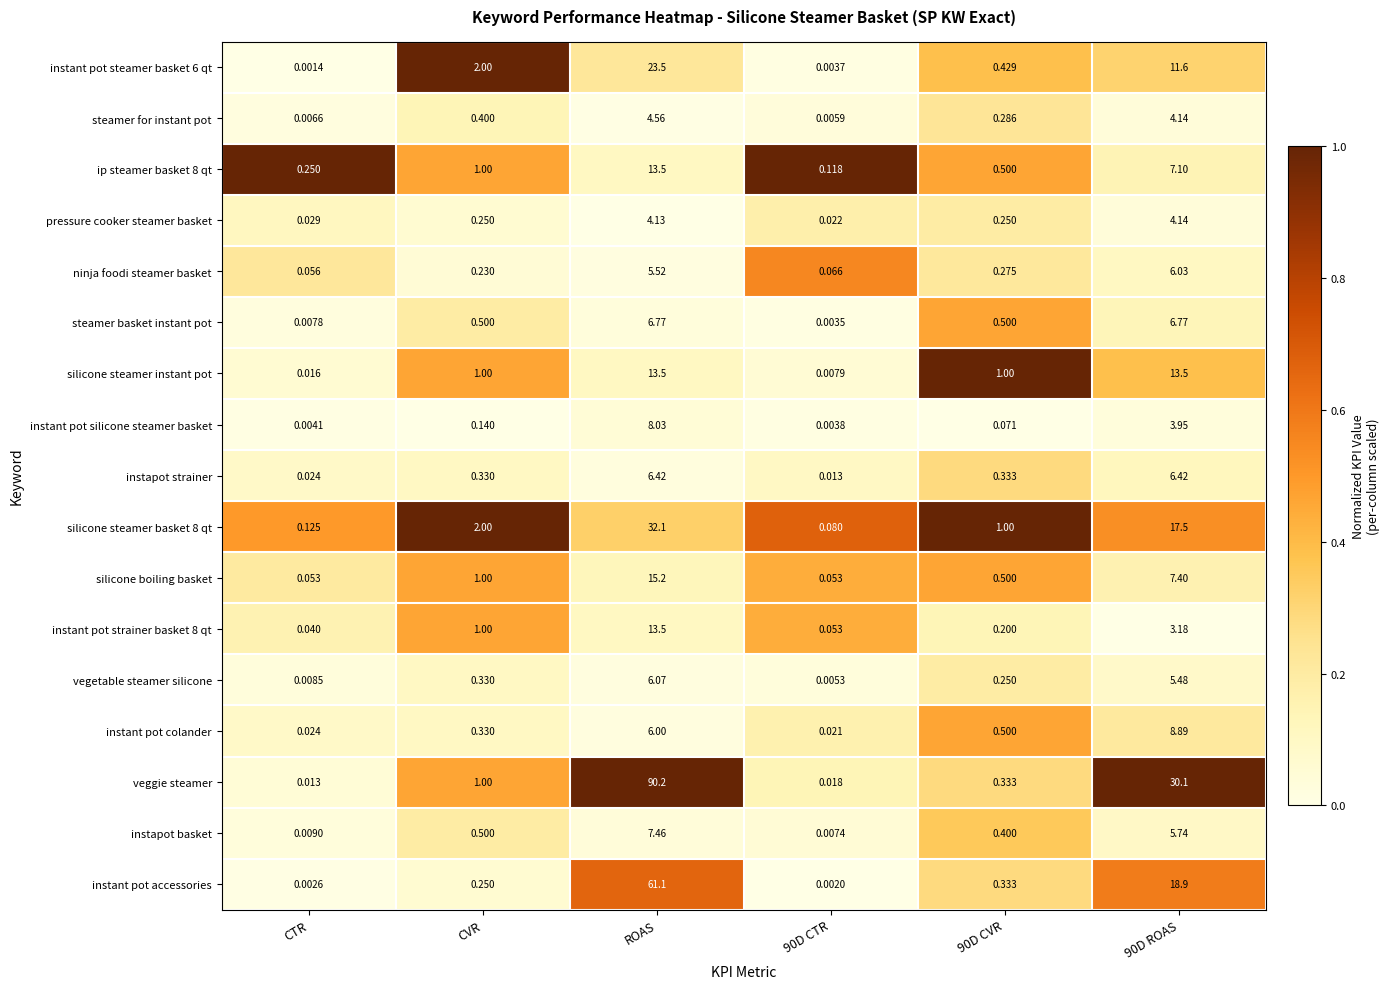

Which category has the highest value across all series?

ROAS